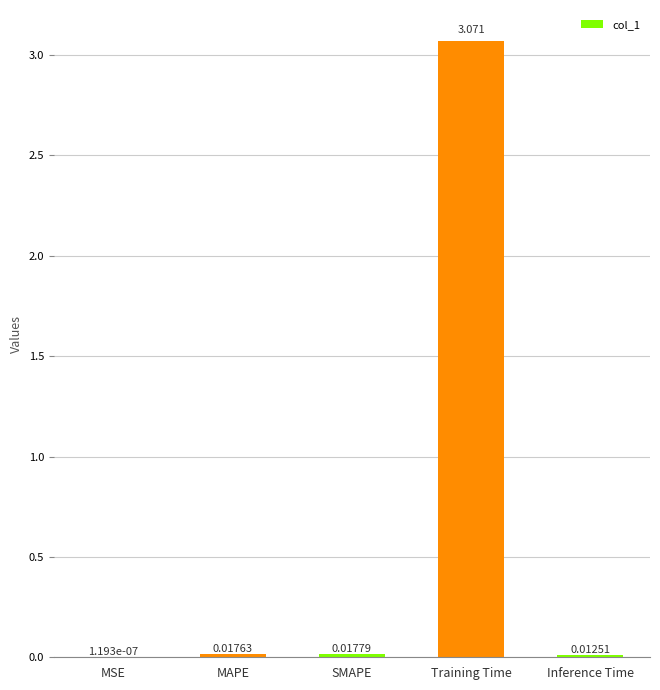

At which category does the chart reach its peak across all series?

Training Time